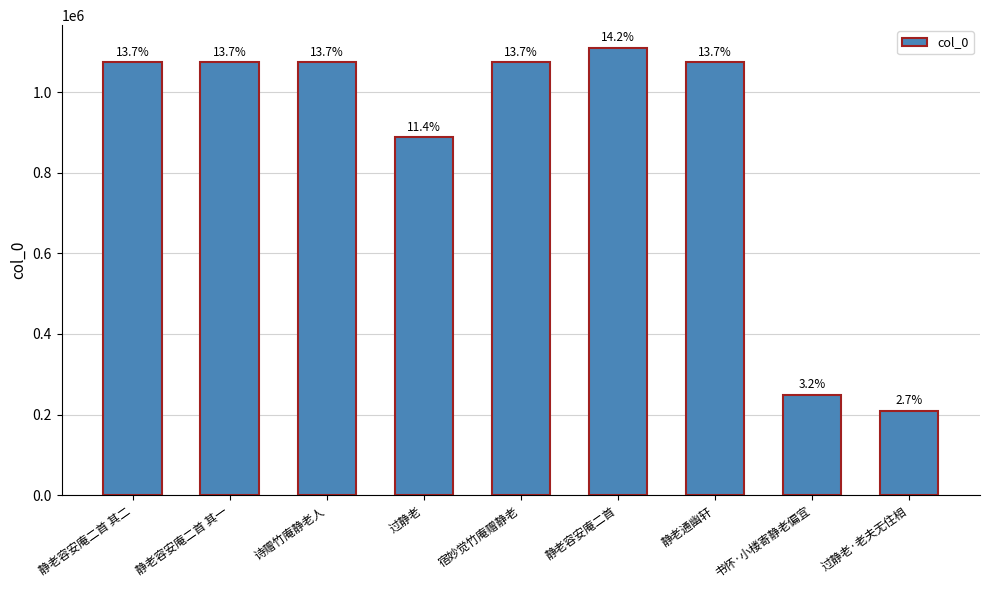

How many bars are there in total?

9